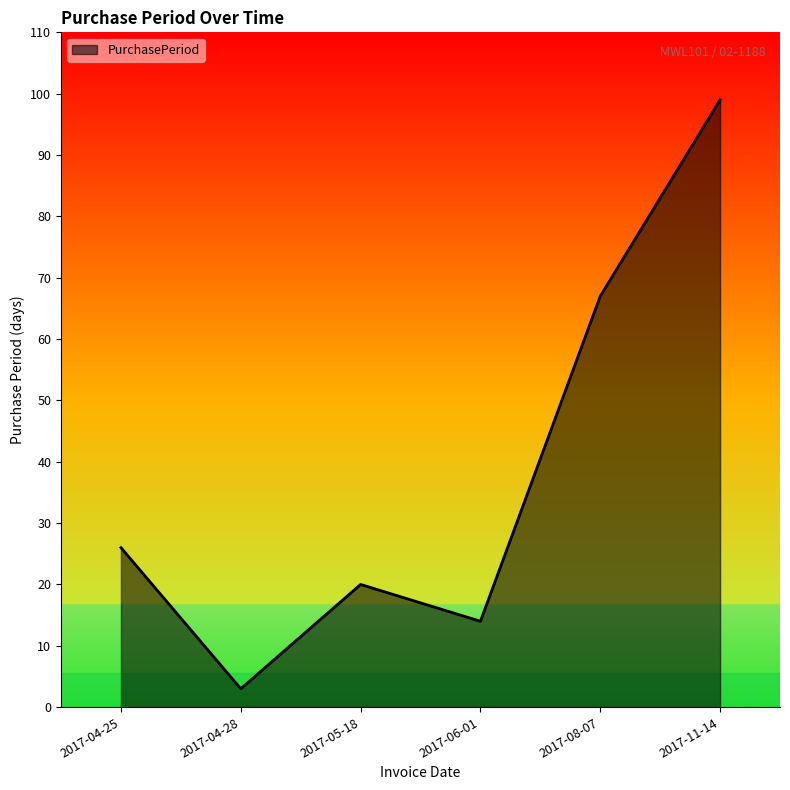

Where is the first local maximum?

2017-05-18